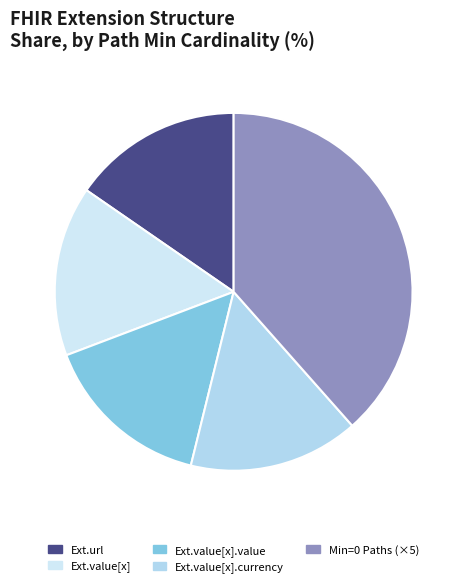

How many slices are in this pie chart?

5